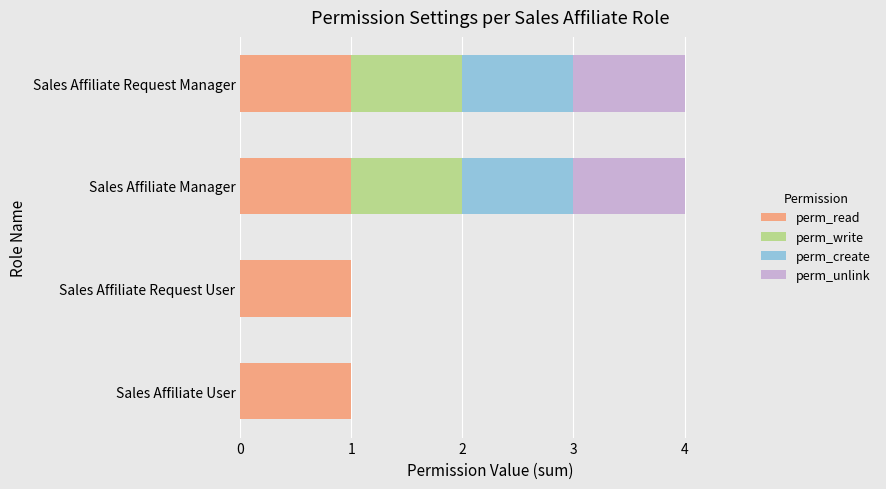

What is the total value across all series at Sales Affiliate Request Manager?

4